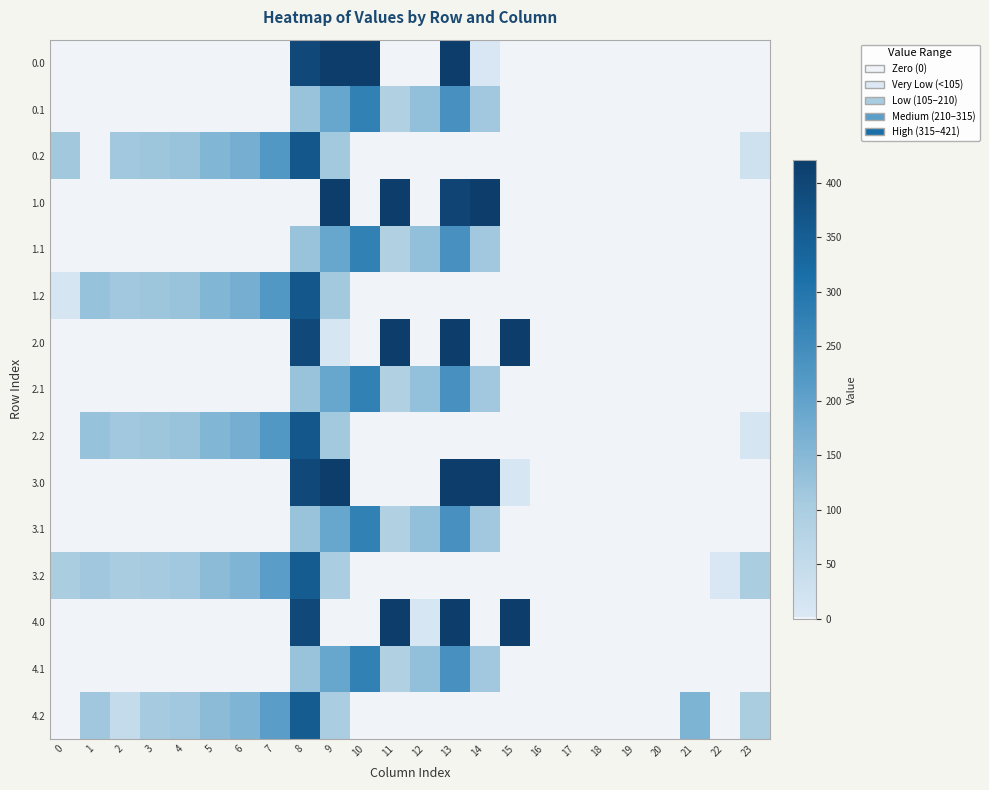

At how many categories does at least one series exceed 53?

18